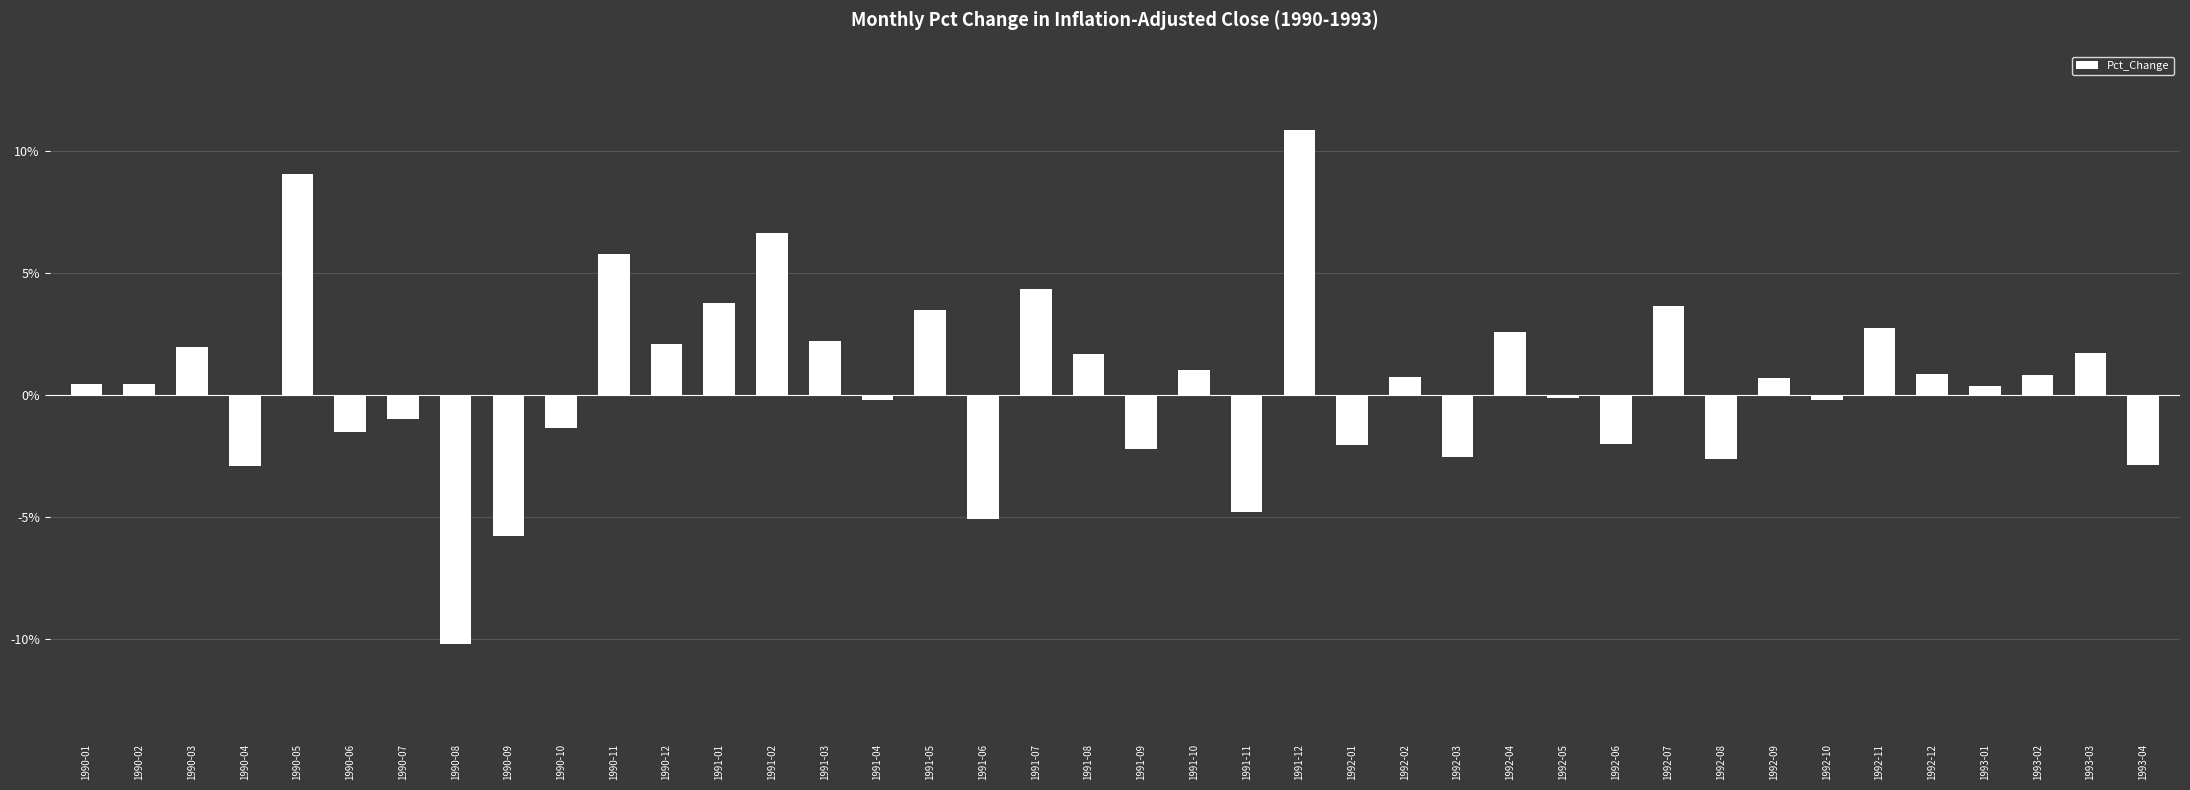

Reading right to left, transcribe all the data shown in this chart.

1993-04=-0.0	1993-03=0.0	1993-02=0.0	1993-01=0.0	1992-12=0.0	1992-11=0.0	1992-10=-0.0	1992-09=0.0	1992-08=-0.0	1992-07=0.0	1992-06=-0.0	1992-05=-0.0	1992-04=0.0	1992-03=-0.0	1992-02=0.0	1992-01=-0.0	1991-12=0.1	1991-11=-0.0	1991-10=0.0	1991-09=-0.0	1991-08=0.0	1991-07=0.0	1991-06=-0.1	1991-05=0.0	1991-04=-0.0	1991-03=0.0	1991-02=0.1	1991-01=0.0	1990-12=0.0	1990-11=0.1	1990-10=-0.0	1990-09=-0.1	1990-08=-0.1	1990-07=-0.0	1990-06=-0.0	1990-05=0.1	1990-04=-0.0	1990-03=0.0	1990-02=0.0	1990-01=0.0